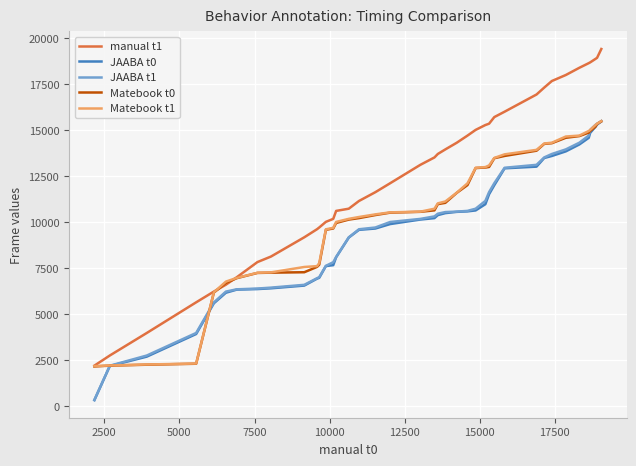

Which series has the largest range (max minus min)?

manual t1